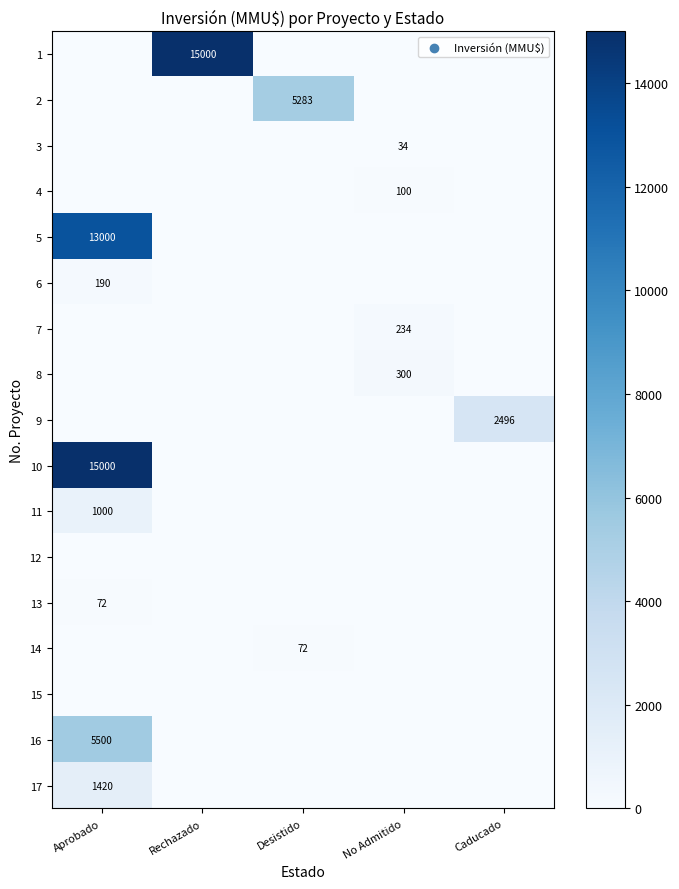

The value of 10 at Desistido is 9115. True or false?

False